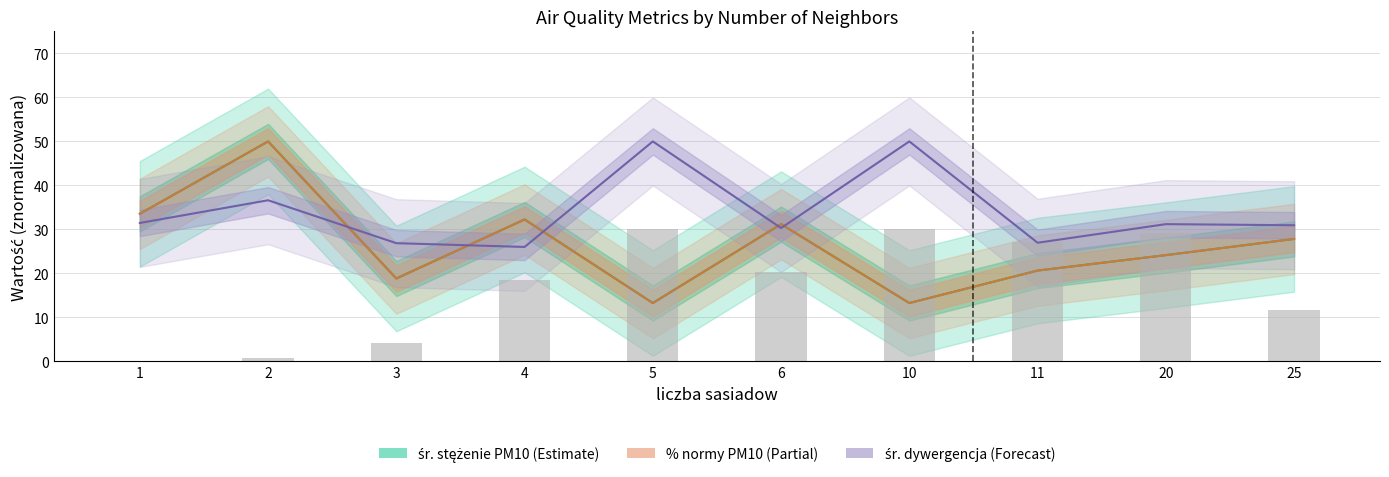

Are the bars horizontal?

No